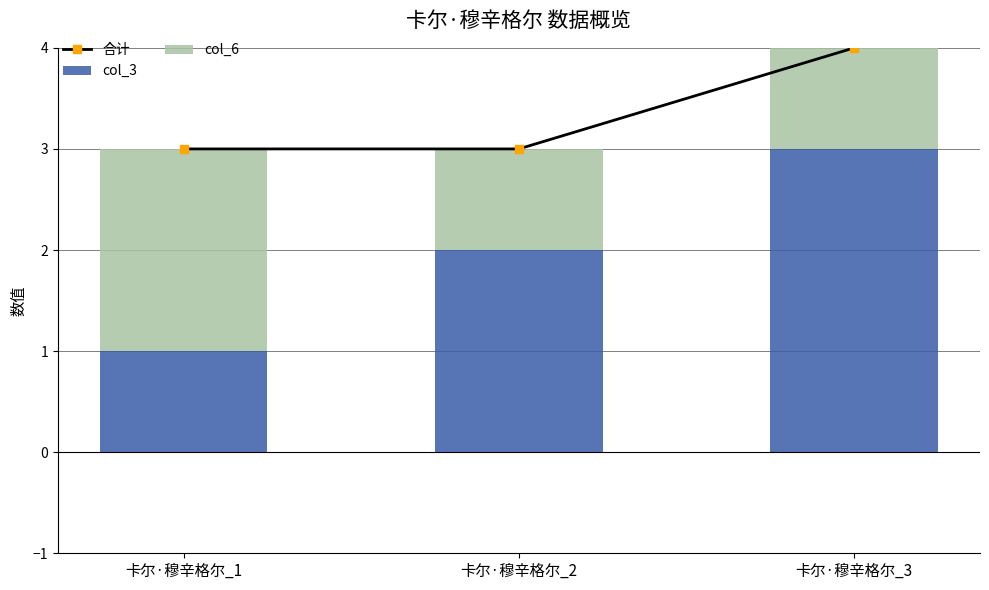

At which category is the sum across all series the highest?

卡尔·穆辛格尔_3